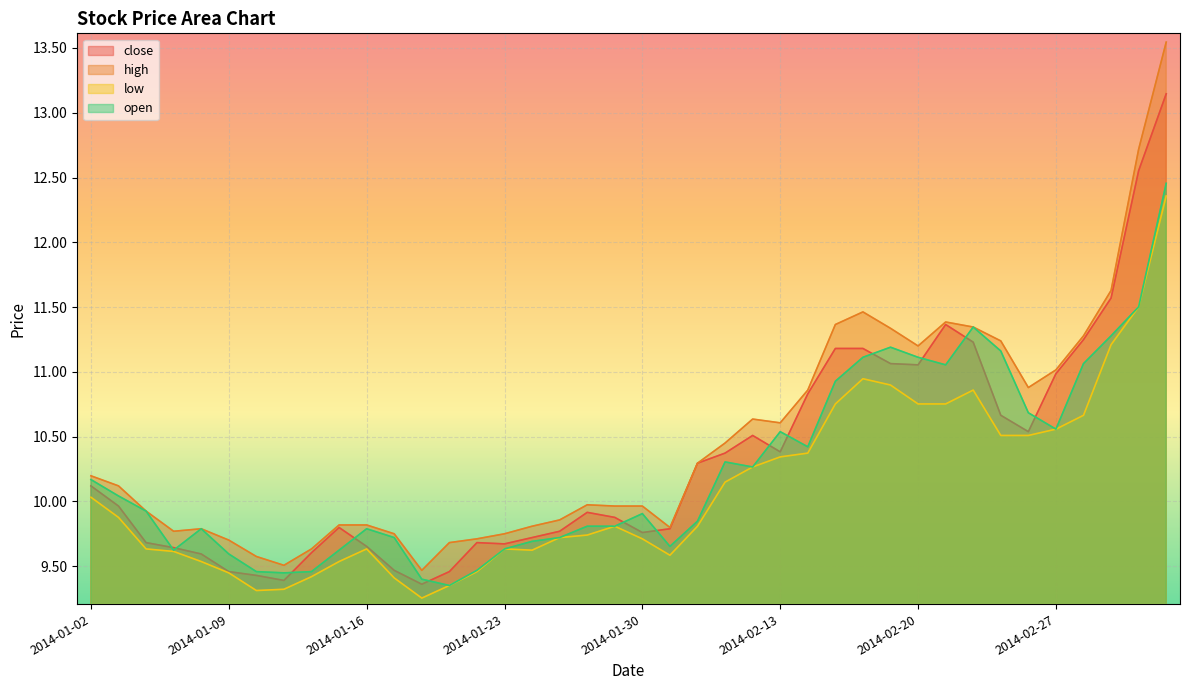

What is the total value across all series at 2014-02-27?

43.1